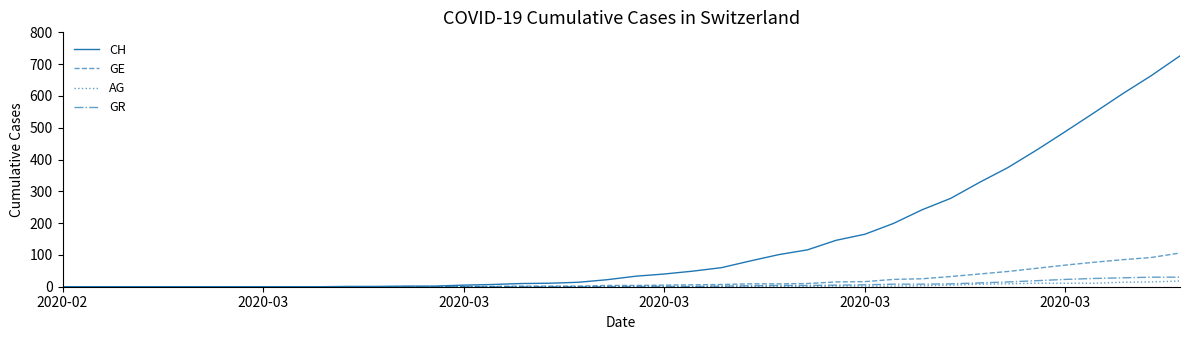

How many distinct data groups are displayed?

4